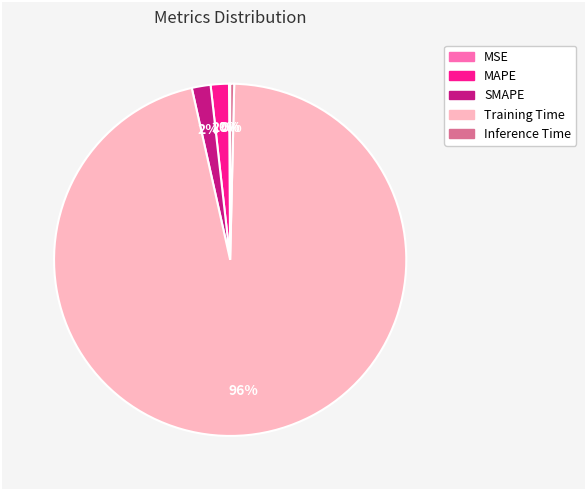

To the nearest percent, what is the difference between the MAPE and Training Time slice percentages?

94%